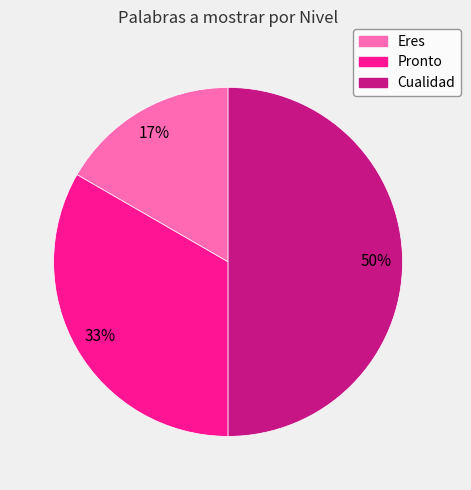

Between Pronto and Eres, which is larger?

Pronto